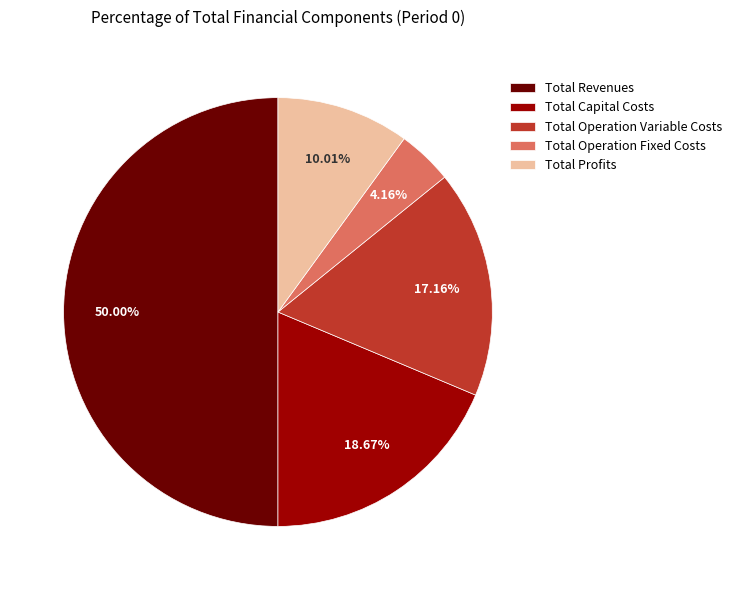

Count the number of slices in the pie.

5